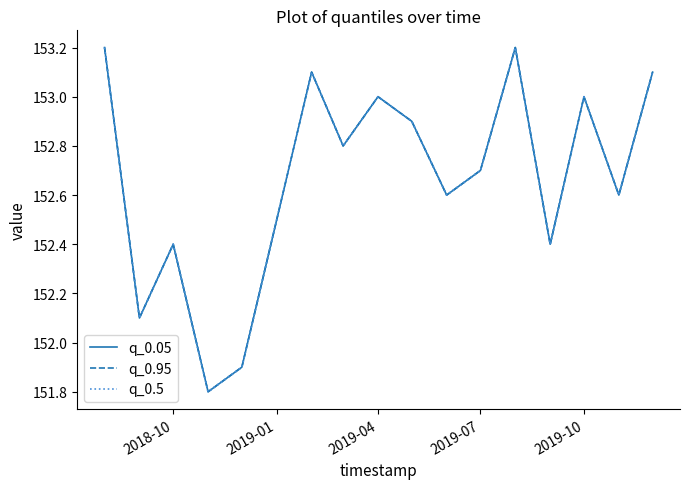

Reading right to left, what are all the values shown in this chart?

q_0.05: 153.1	152.6	153.0	152.4	153.2	152.7	152.6	152.9	153.0	152.8	153.1	152.5	151.9	151.8	152.4	152.1	153.2
q_0.95: 153.1	152.6	153.0	152.4	153.2	152.7	152.6	152.9	153.0	152.8	153.1	152.5	151.9	151.8	152.4	152.1	153.2
q_0.5: 153.1	152.6	153.0	152.4	153.2	152.7	152.6	152.9	153.0	152.8	153.1	152.5	151.9	151.8	152.4	152.1	153.2